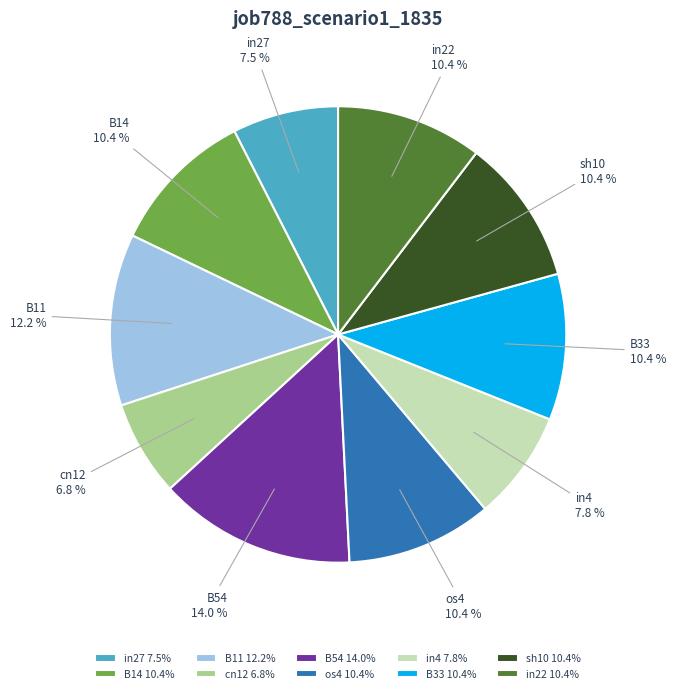

Is it true that B11 is 12% of the pie?

True